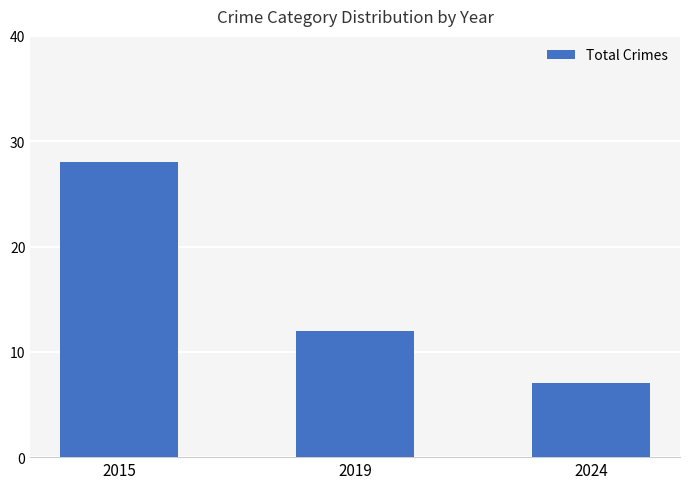

What is the difference between the second highest and minimum values?

5